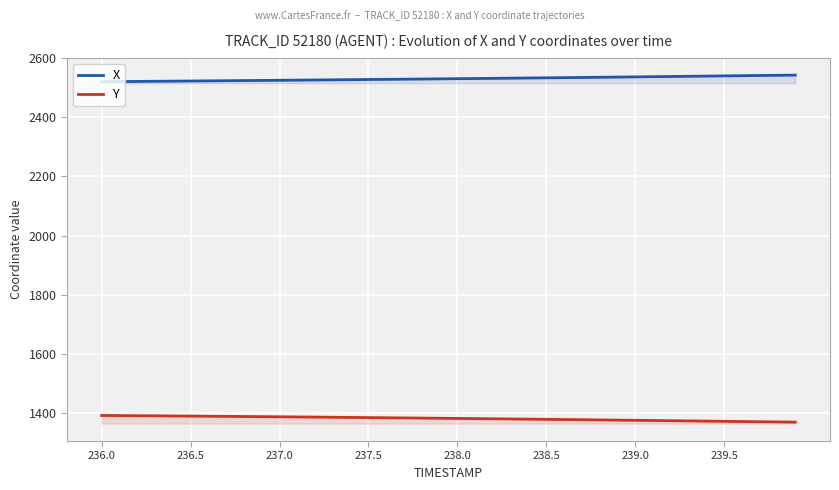

What value does the X series have at 236.0?

2519.8